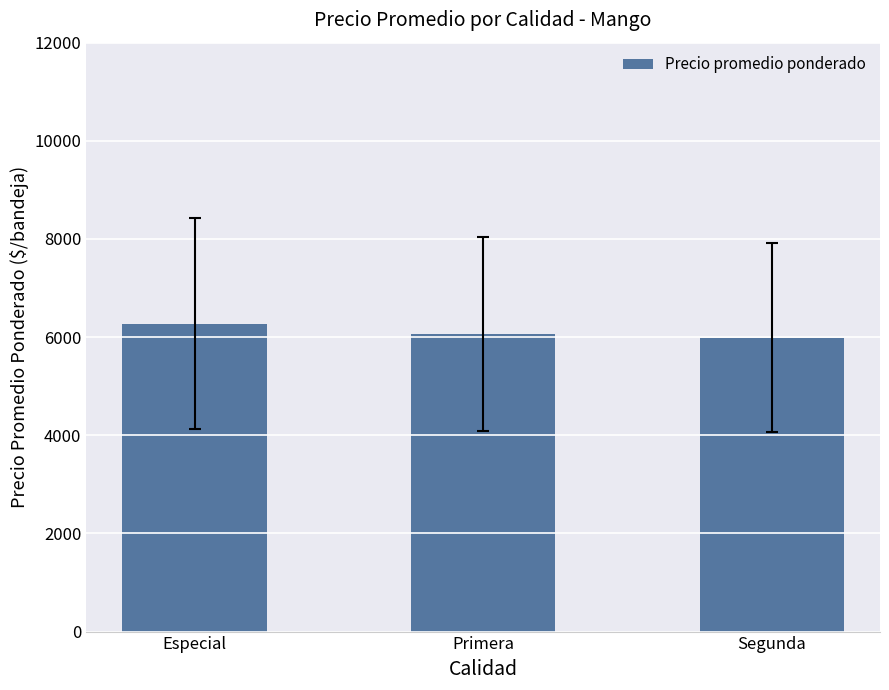

Where does the data first go above 6063?

Especial